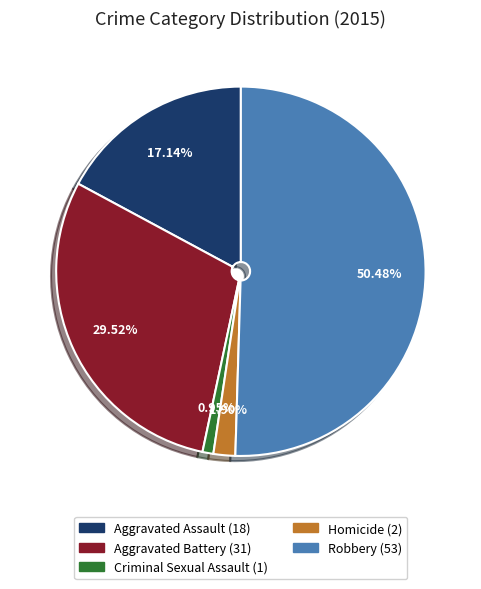

Which slice represents more than half of the pie?

Robbery